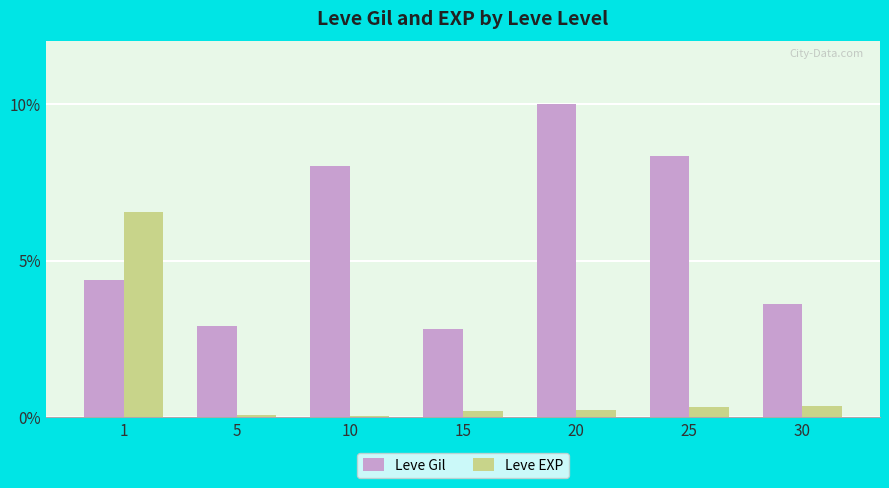

Rank the series by their maximum value, from highest to lowest.

Leve Gil, Leve EXP